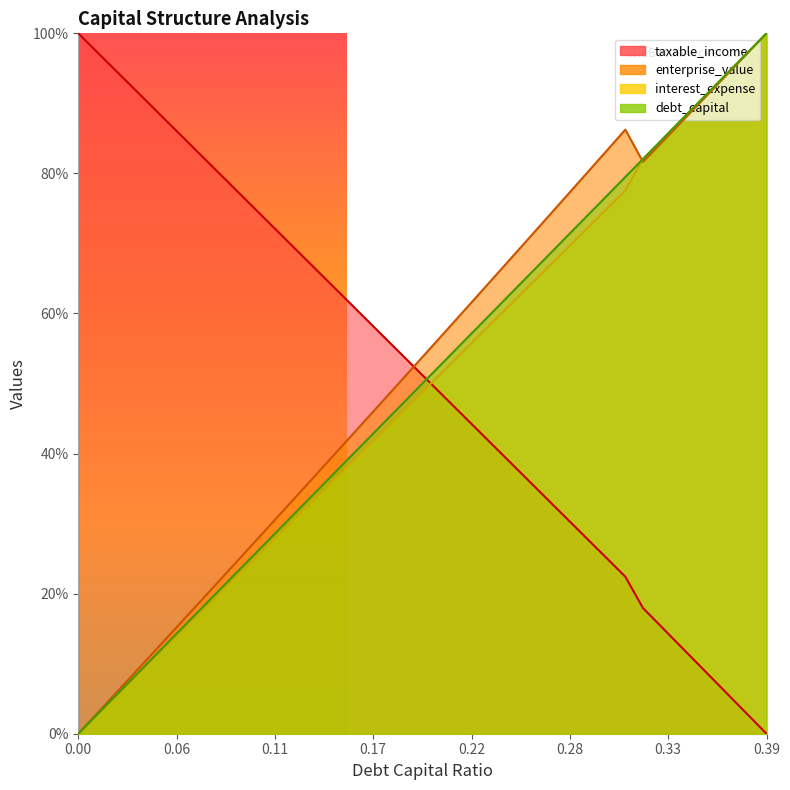

List the labels in order of enterprise_value value, largest first.

0.39, 0.38, 0.37, 0.36, 0.35, 0.34, 0.31, 0.33, 0.3, 0.32, 0.29, 0.28, 0.27, 0.26, 0.25, 0.24, 0.23, 0.22, 0.21, 0.2, 0.19, 0.18, 0.17, 0.16, 0.15, 0.14, 0.13, 0.12, 0.11, 0.1, 0.09, 0.08, 0.07, 0.06, 0.05, 0.04, 0.03, 0.02, 0.01, 0